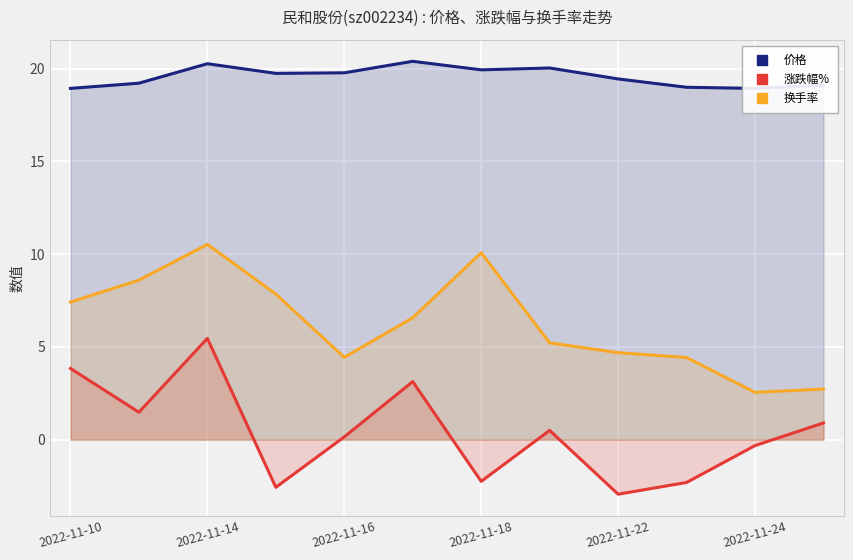

What is the spread (max minus min) of values at 11?

18.2